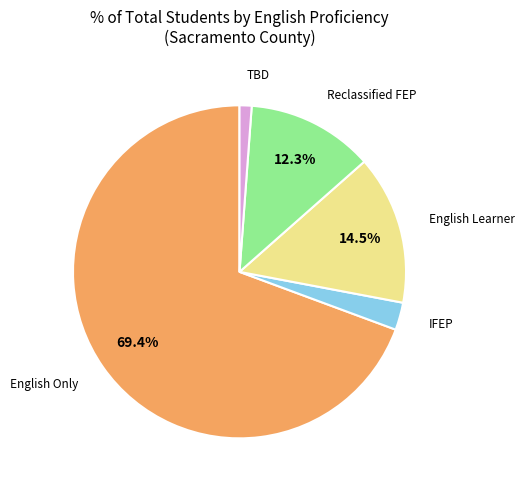

Rank the categories by value from lowest to highest.

To Be Determined (TBD), Initial Fluent English Proficient (IFEP), Reclassified Fluent English Proficient, English Learner (EL), English Only (EO)